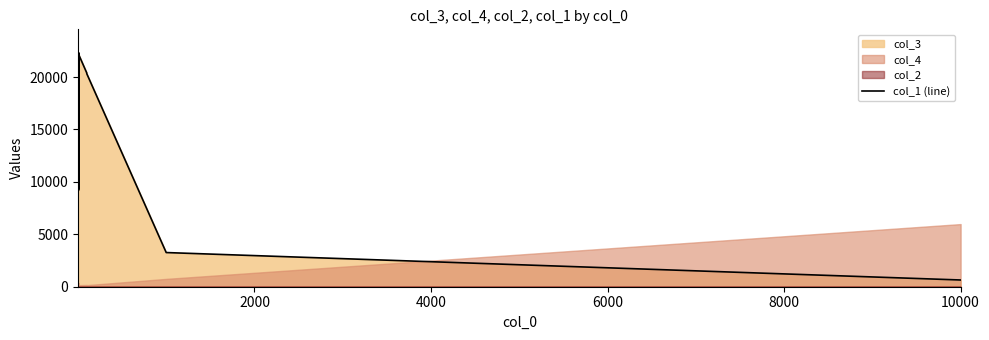

Reading left to right, extract all data points from this chart.

20024.0	13858.0	14421.0	17707.0	19784.0	14910.0	19967.0	14720.0	21687.0	21629.0	14360.0	9285.2	19756.0	21412.0	9179.4	21302.0	22255.0	20909.0	21406.0	17876.0	21201.0	17306.0	22323.0	18594.0	18358.0	21811.0	21975.0	21246.0	22124.0	20391.0	20325.0	3259.9	642.1